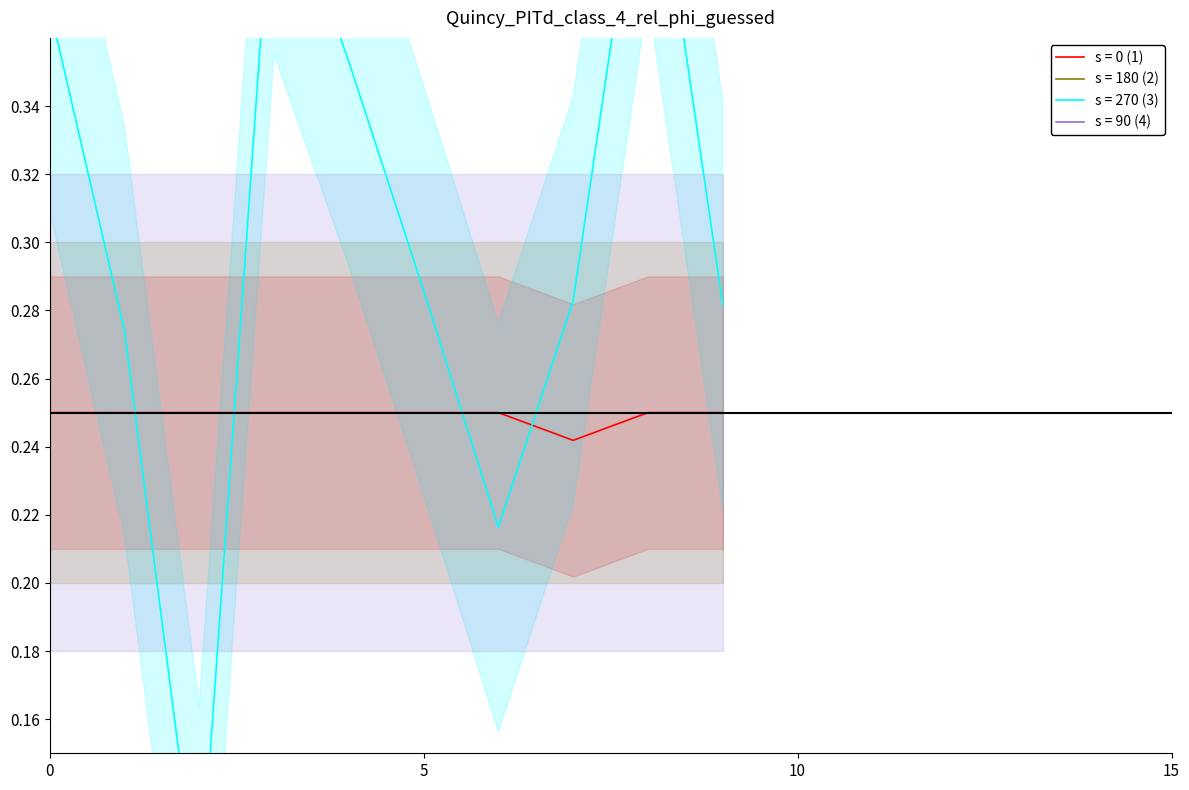

Between 2 and 5, which series saw the biggest shift?

s = 270 (3)